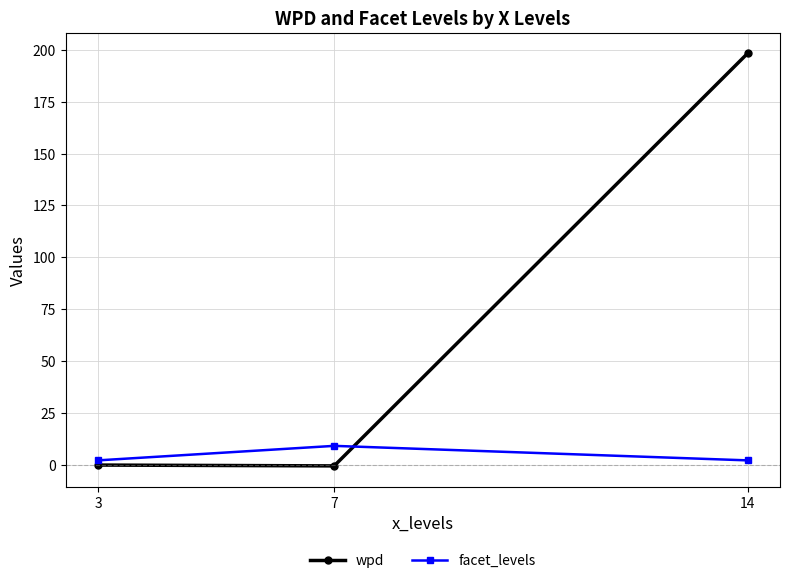

At which category is the sum across all series the highest?

14